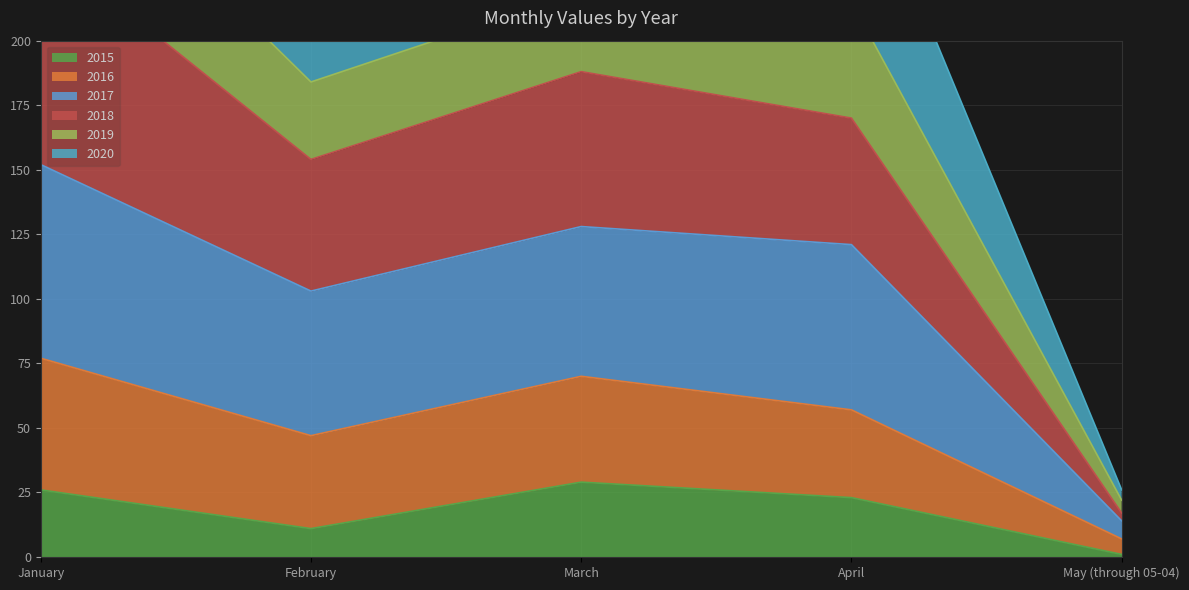

What is the label of the 2nd point from the right?

April